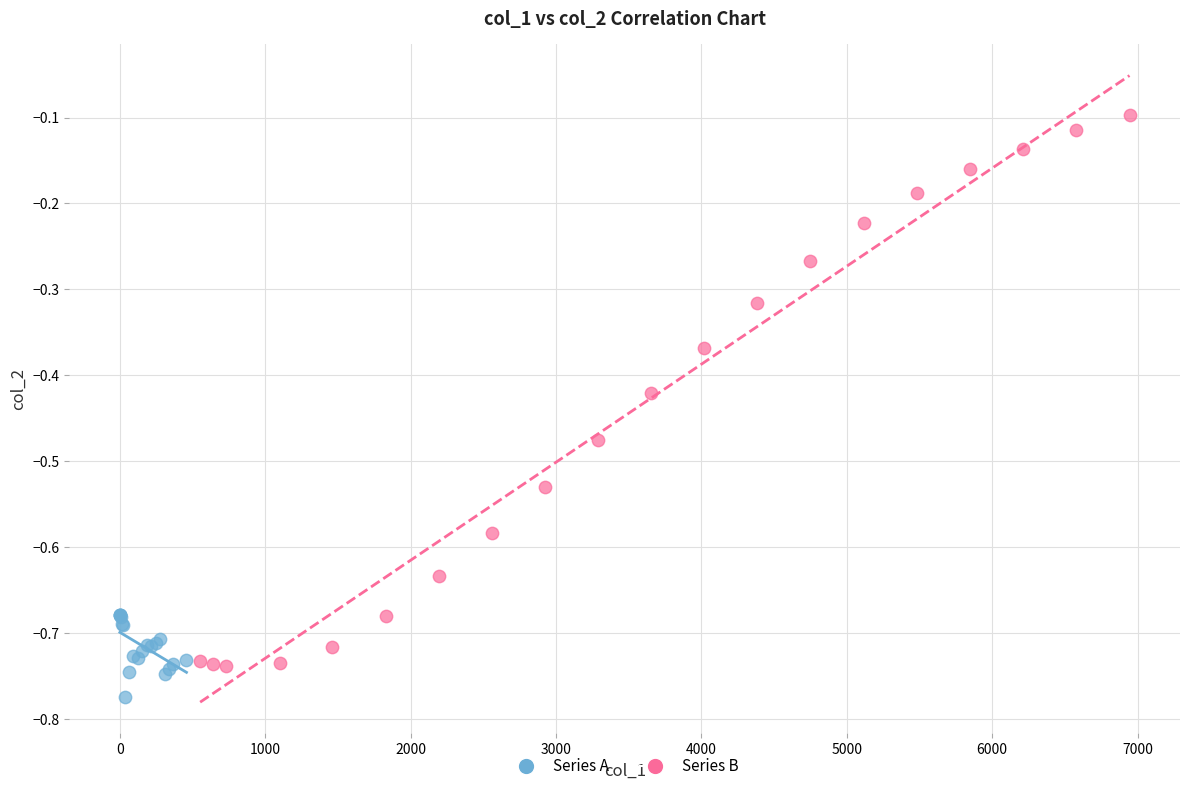

Which series contains the lowest Y value?

Series A